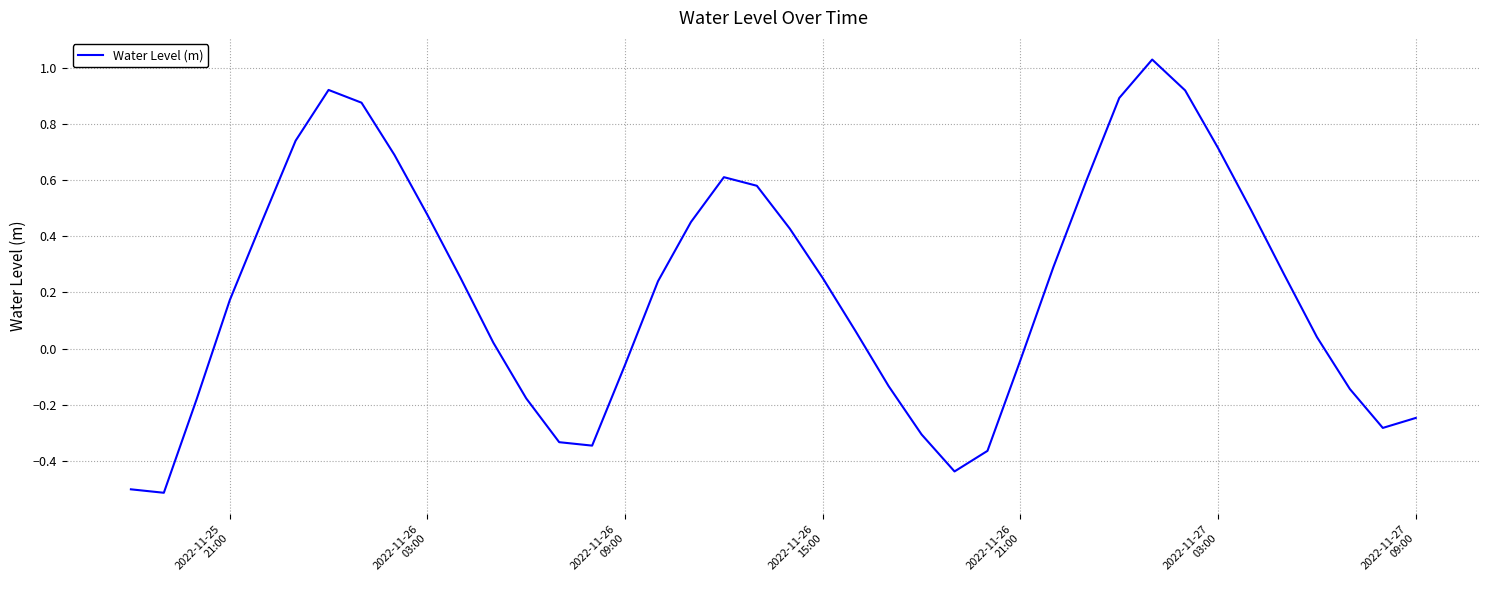

What is the smallest value displayed?

-0.5